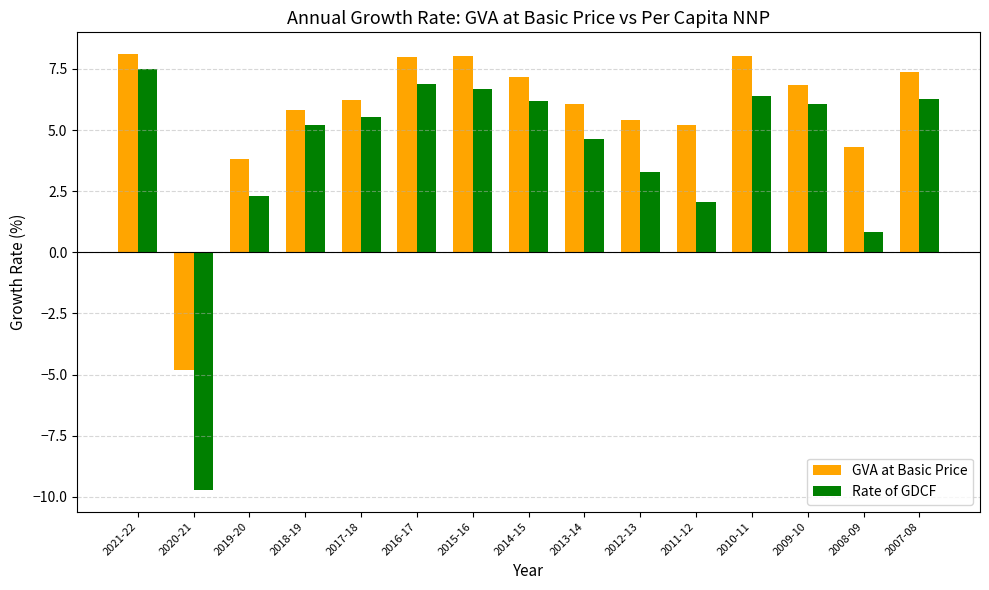

What is the difference between the second highest and second lowest values in the Rate of GDCF series?

6.1